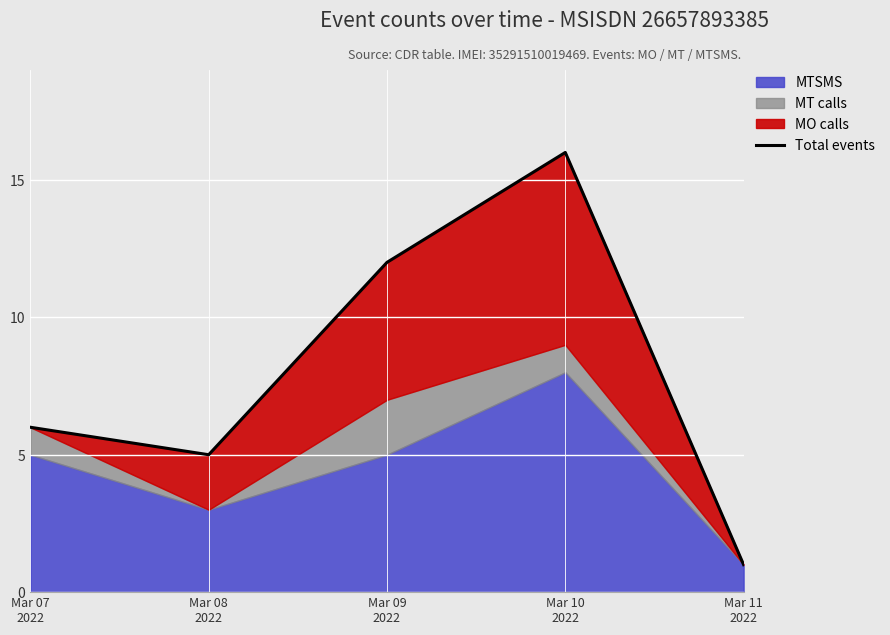

True or false: the data shows 2 at Mar 11
2022.

False